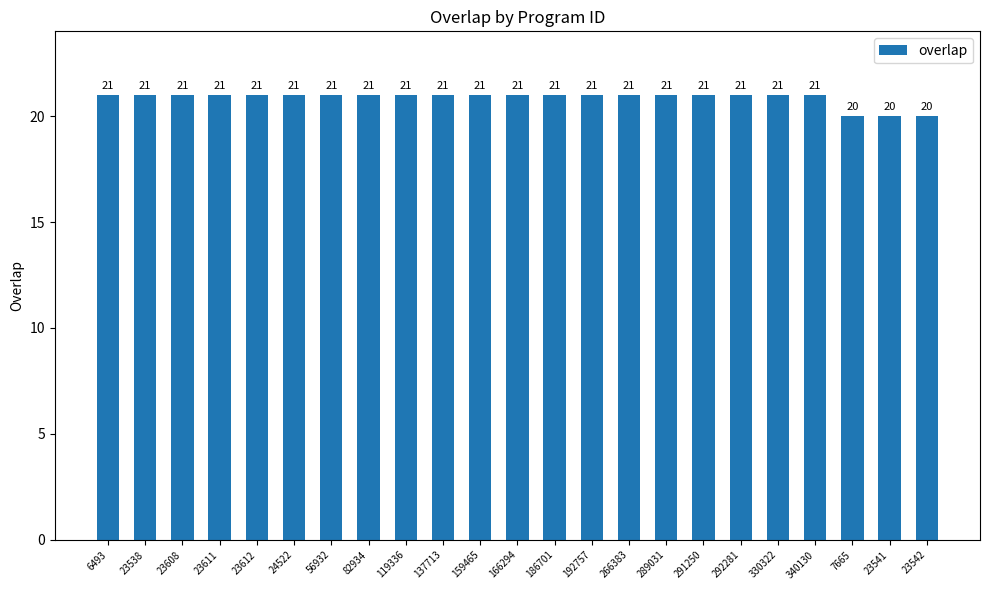

Reading right to left, transcribe all the data shown in this chart.

20	20	20	21	21	21	21	21	21	21	21	21	21	21	21	21	21	21	21	21	21	21	21